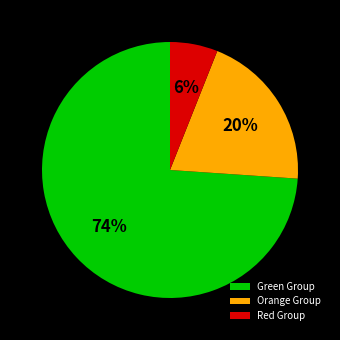

The Green Group slice represents 85% of the pie. True or false?

False